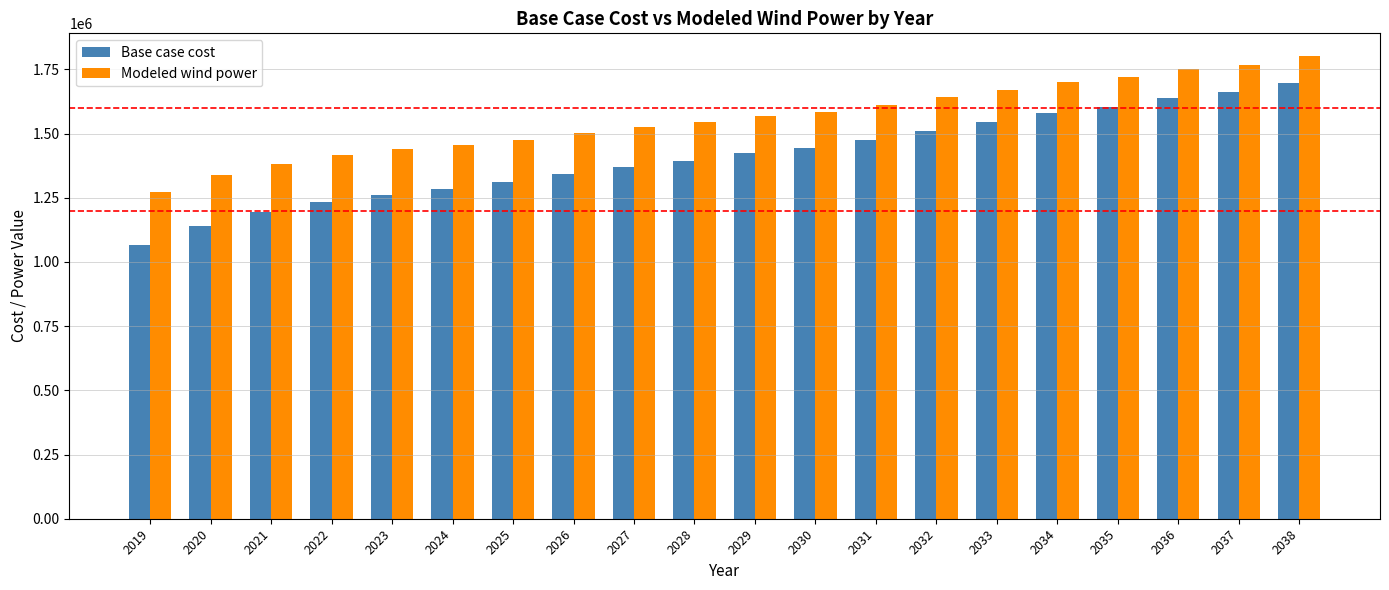

Reading left to right, what are all the values shown in this chart?

Base case cost: 1067502.8	1141709.1	1193622.8	1232762.5	1260755.4	1283496.4	1310281.0	1343053.6	1370208.1	1393612.3	1424204.9	1442932.1	1475691.3	1510329.0	1544625.8	1580430.0	1602528.9	1638906.2	1660665.6	1697303.5
Modeled wind power: 1271085.2	1337549.8	1382666.3	1415612.4	1437931.3	1455293.7	1476666.2	1503885.9	1525798.7	1544211.8	1569618.7	1583709.3	1611388.0	1640977.1	1670313.3	1701172.8	1718935.6	1750510.8	1768107.6	1800090.0